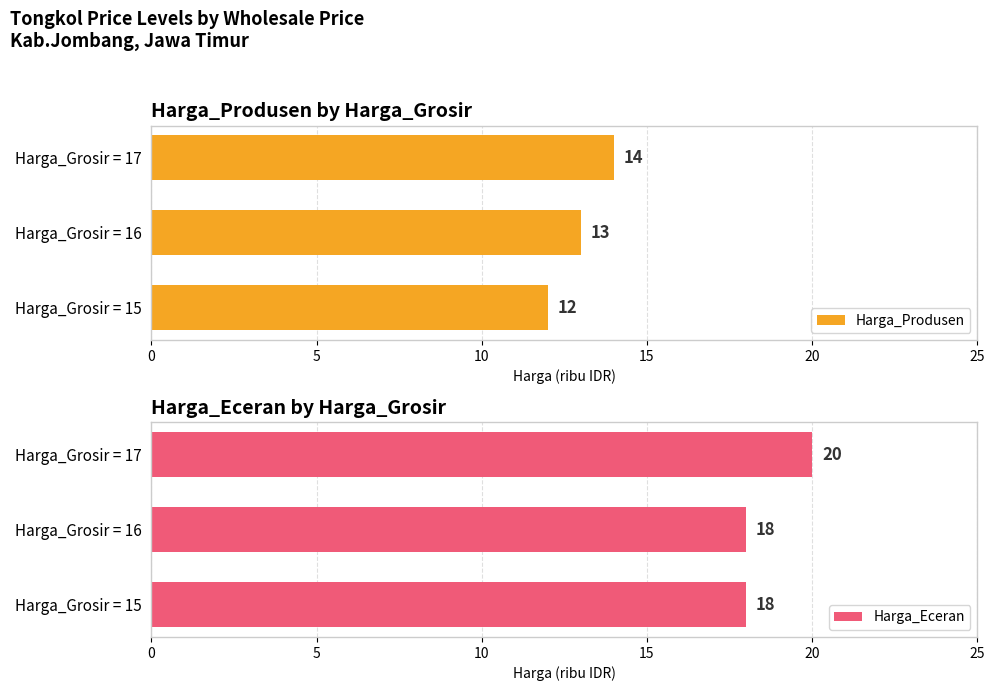

What is the sum of the Harga_Eceran values at Harga_Grosir = 17 and Harga_Grosir = 15?

38